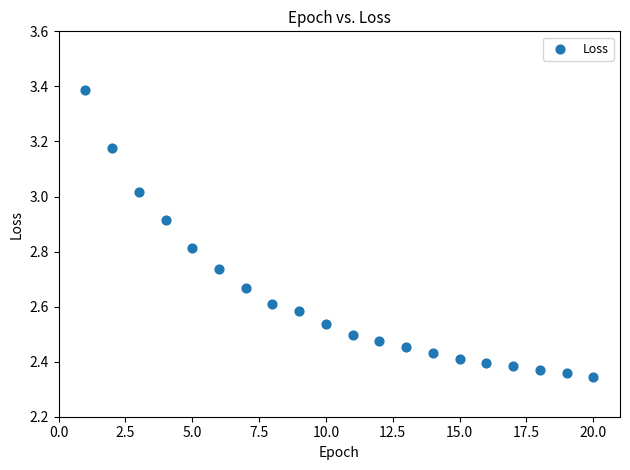

What is the range of X values (max minus min)?

19.0